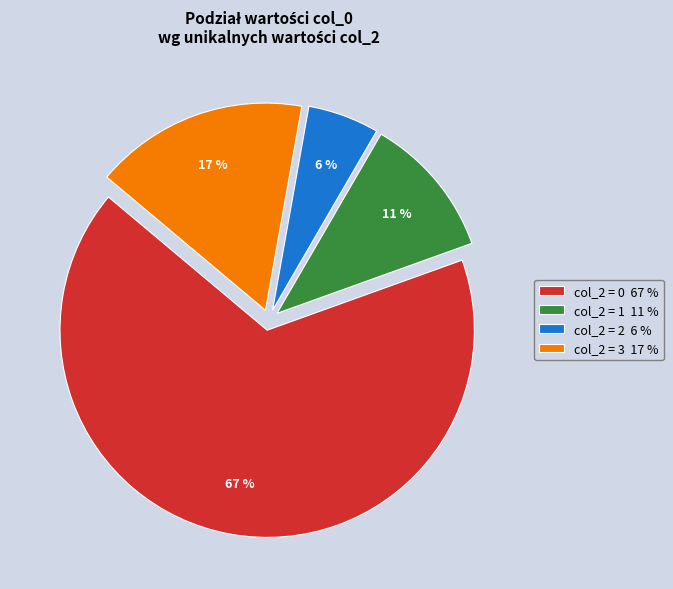

Is the sum of col_2 = 0 67 % and col_2 = 3 17 % greater than half?

Yes